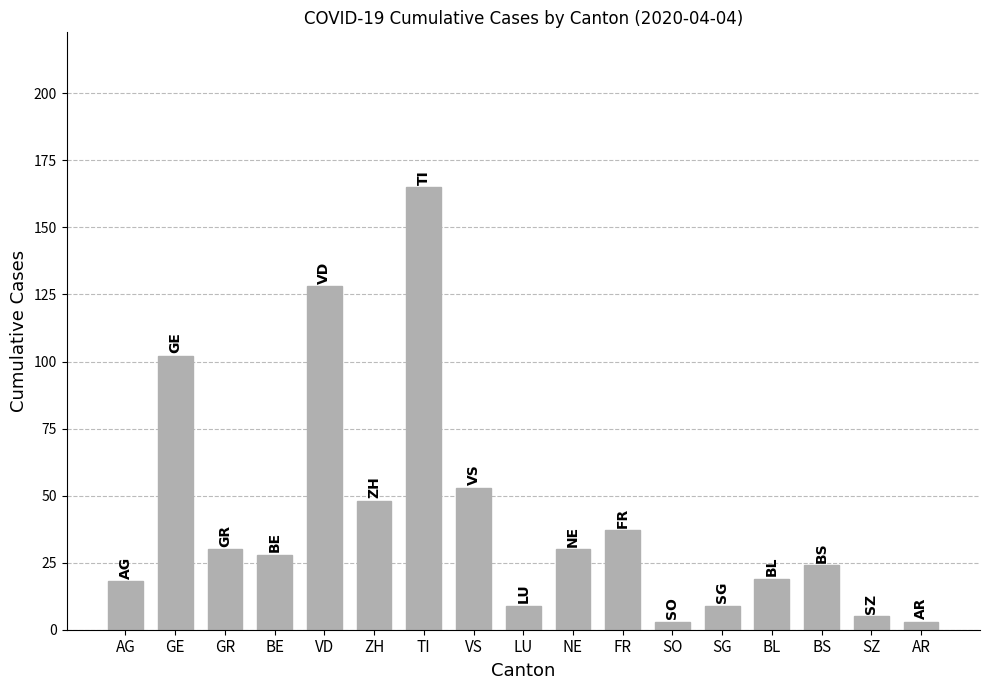

What is the sum of all values?

711